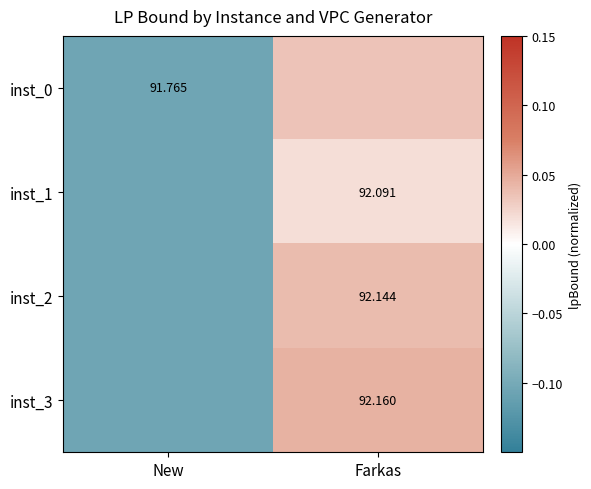

What is the difference between the inst_3 values at New and Farkas?

0.2